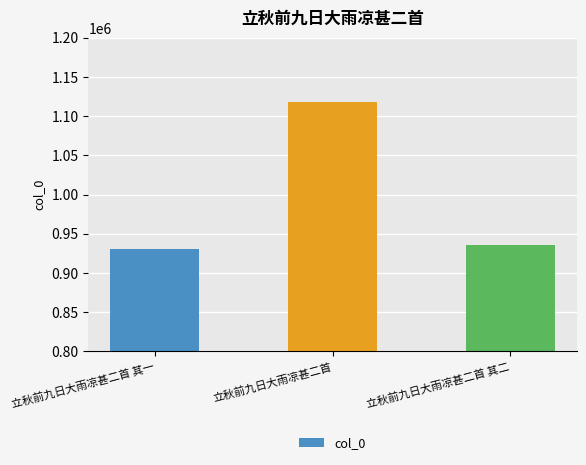

What is the average value?

994871